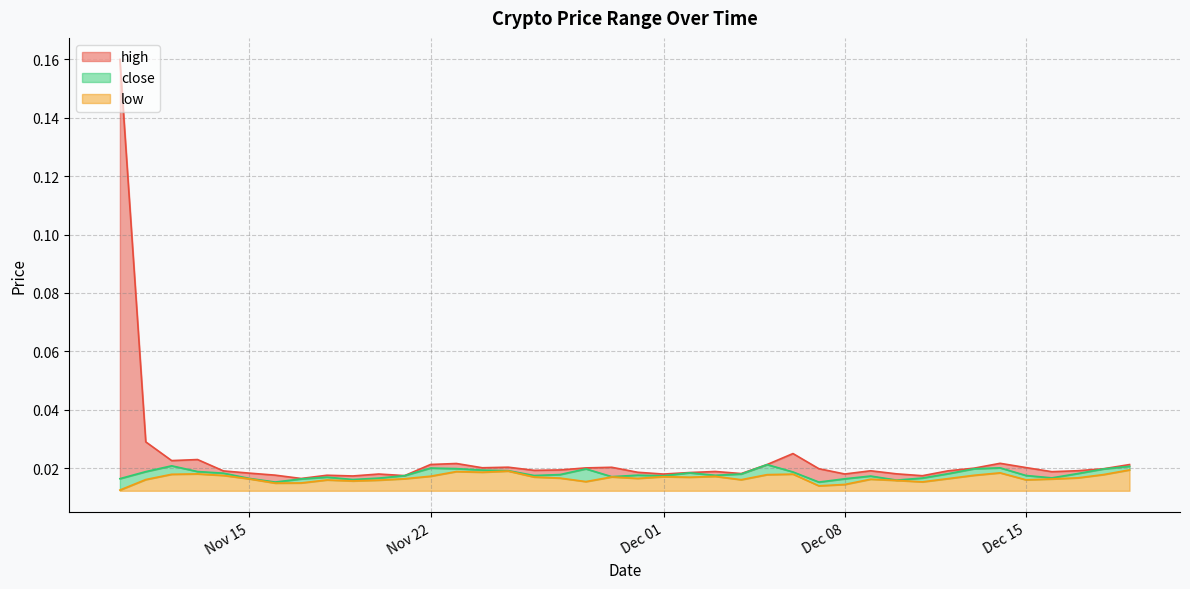

At which category does the chart reach its minimum across all series?

1510272000